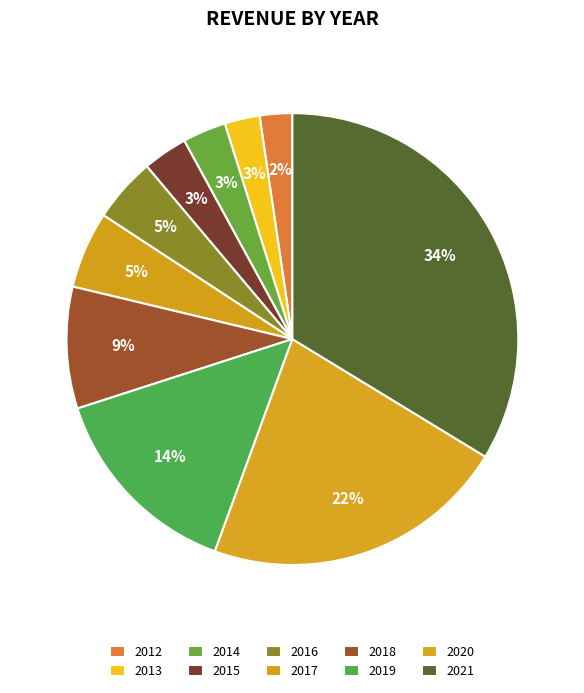

What percentage do 2017 and 2020 together represent?

27.4%